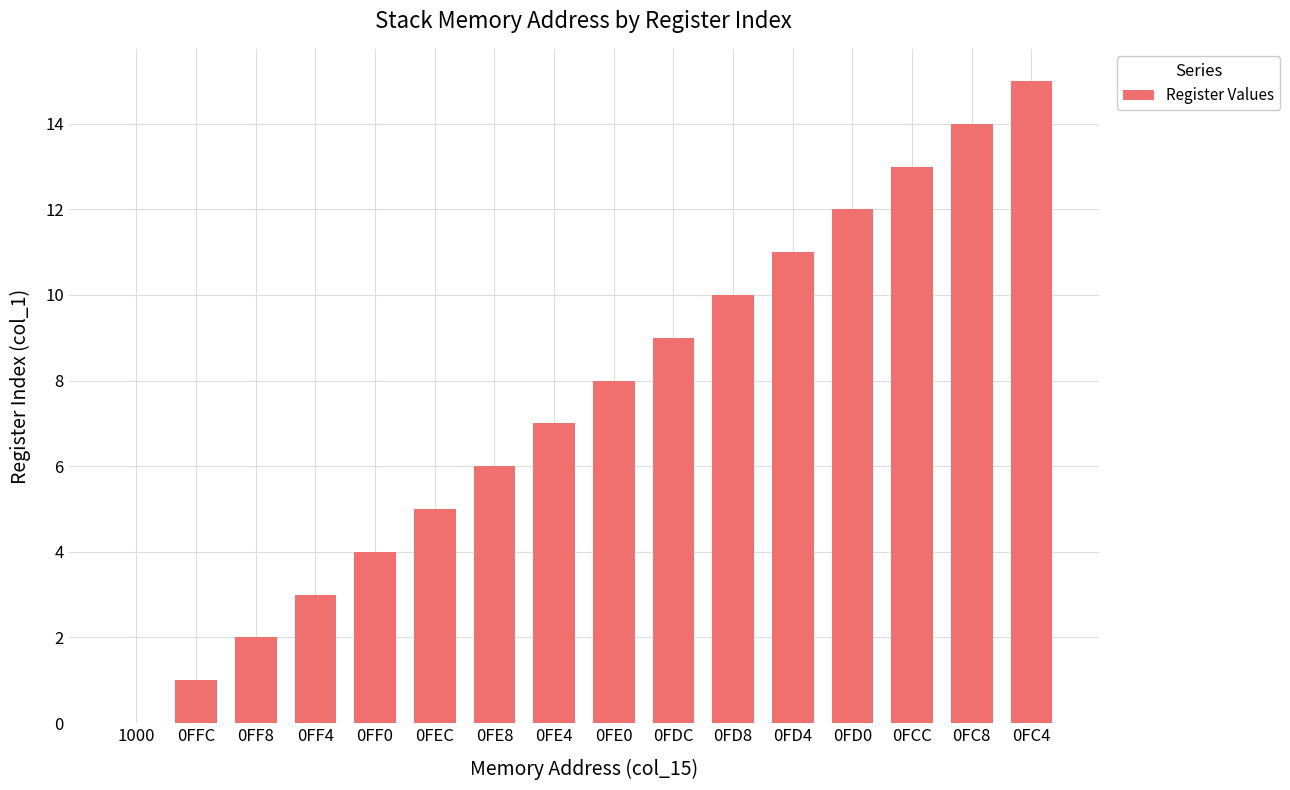

At which category does the chart reach its peak across all series?

0FC4